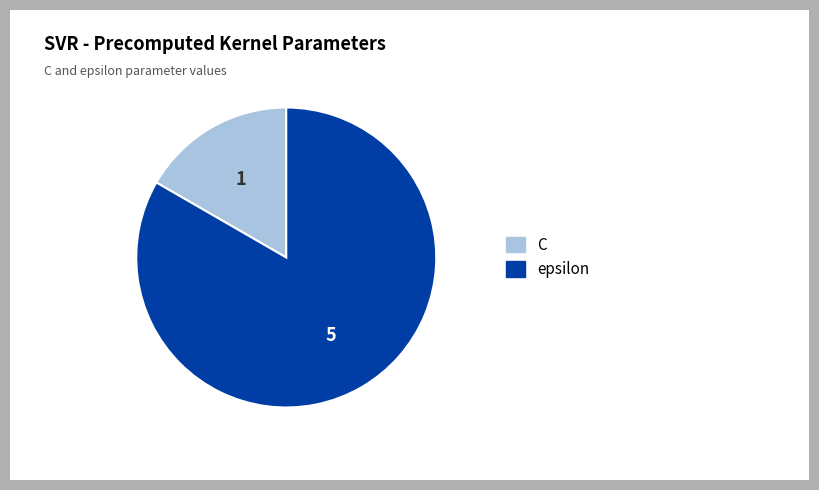

Which category has the biggest portion of the pie?

epsilon